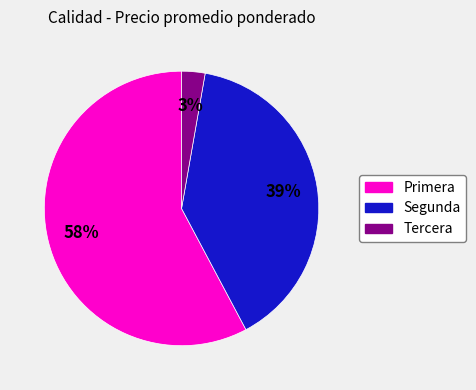

How many segments does this pie chart have?

3